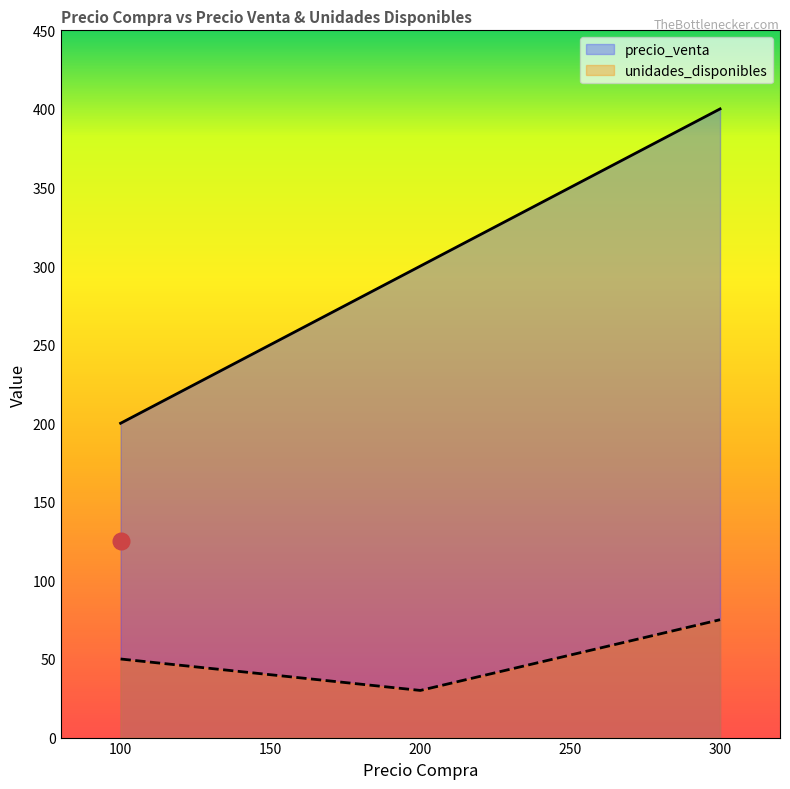

At which category does the chart reach its minimum across all series?

200